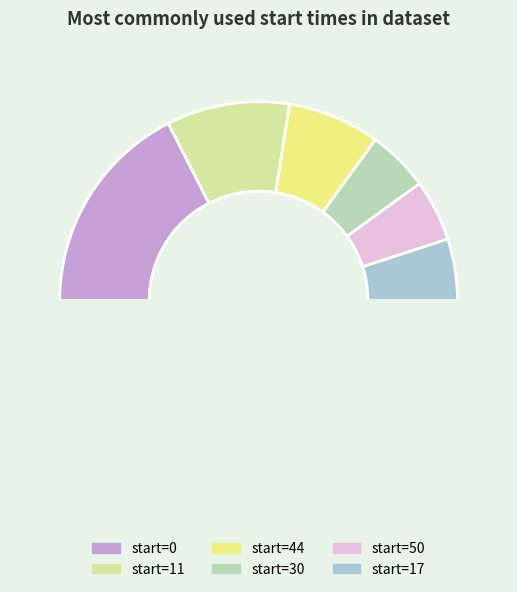

How many segments does this pie chart have?

7